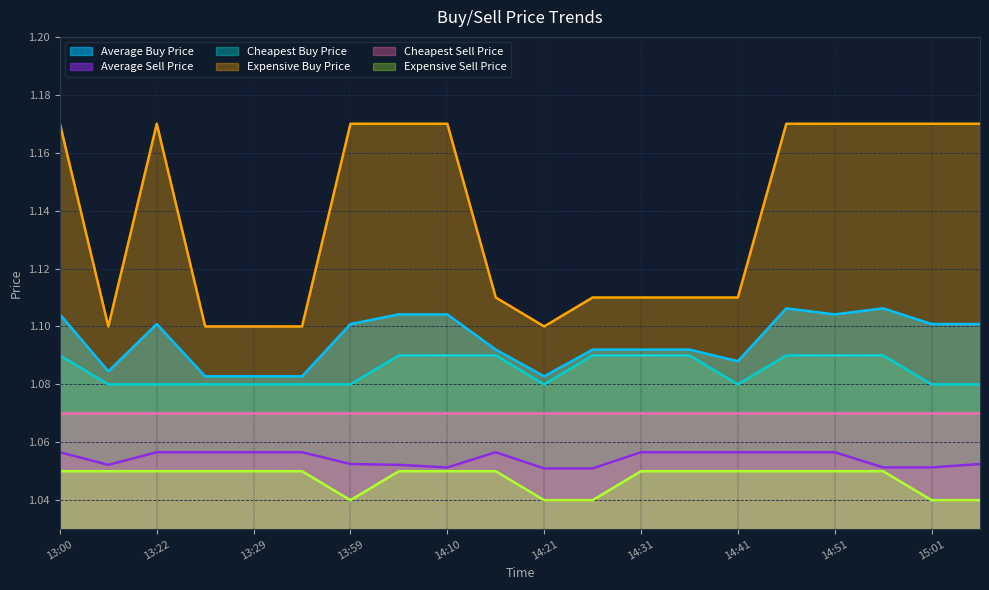

What is the label of the 5th point from the right?

14:46